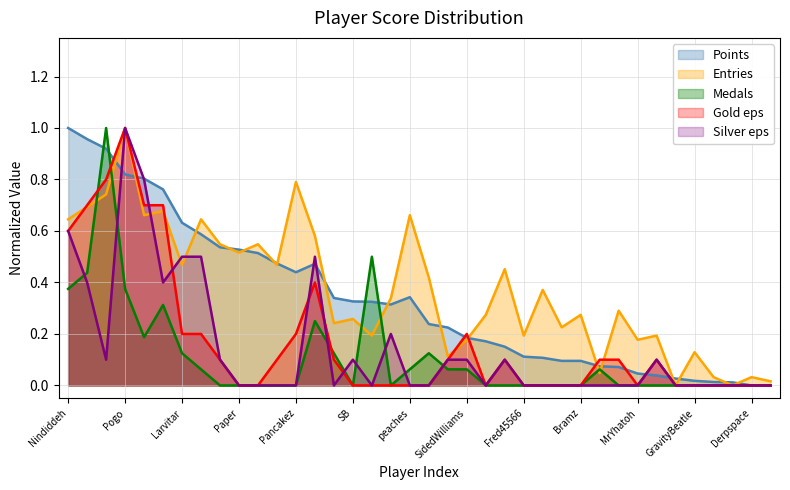

What is the sum of all Medals values?

4.1